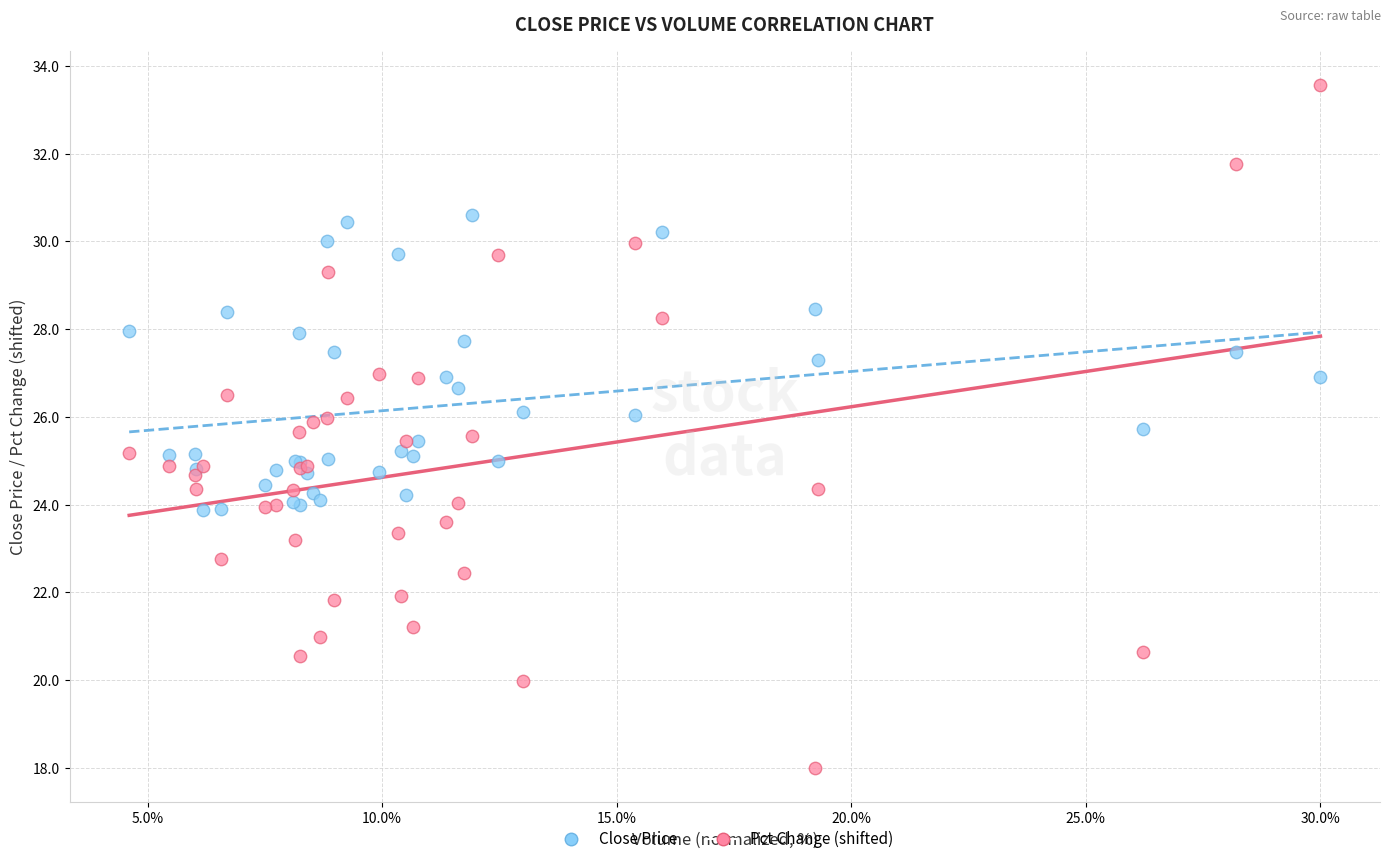

What are all the series names shown in the legend?

Close Price, Pct Change (shifted)